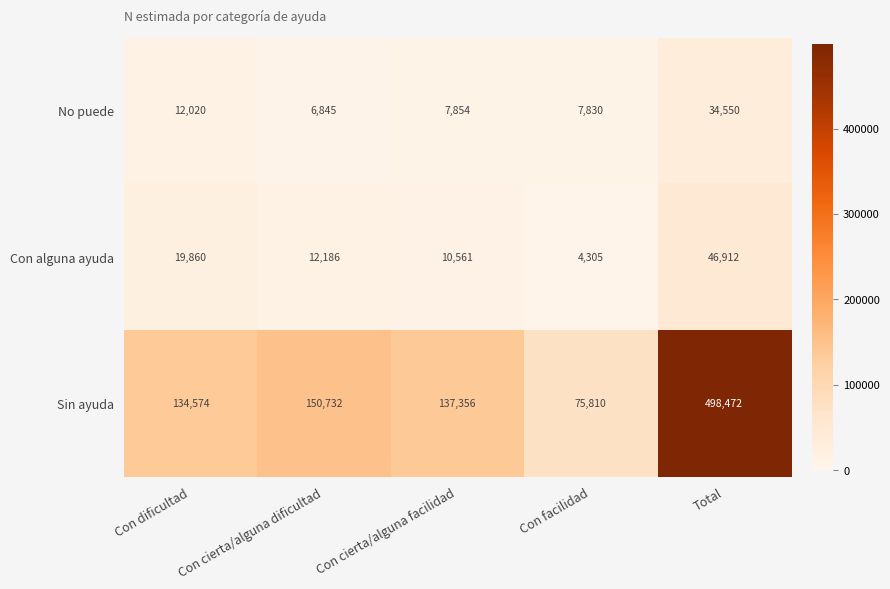

At which label is Sin ayuda closest to 287141?

Con cierta/alguna dificultad